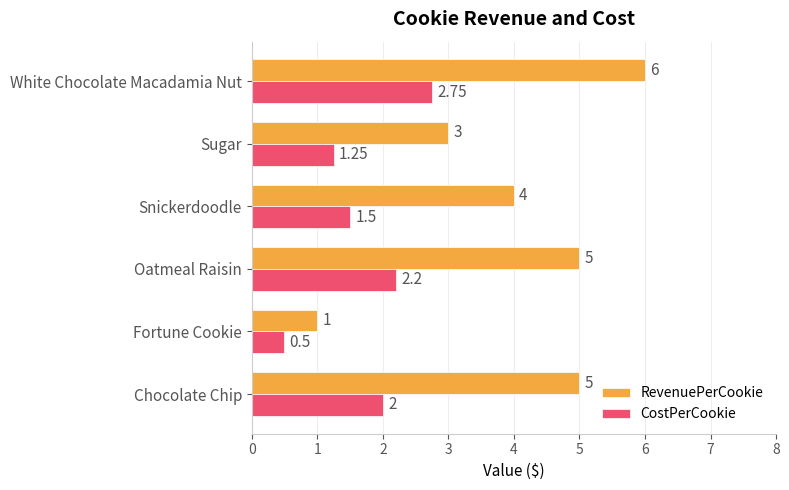

What is the average value of the RevenuePerCookie series?

4.0